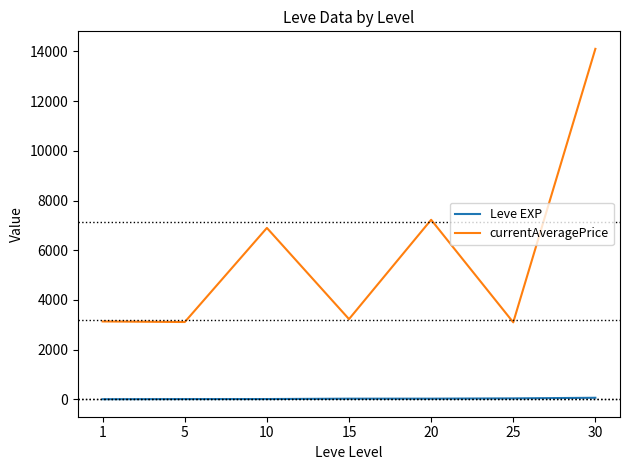

What are all the series names shown in the legend?

Leve EXP, currentAveragePrice